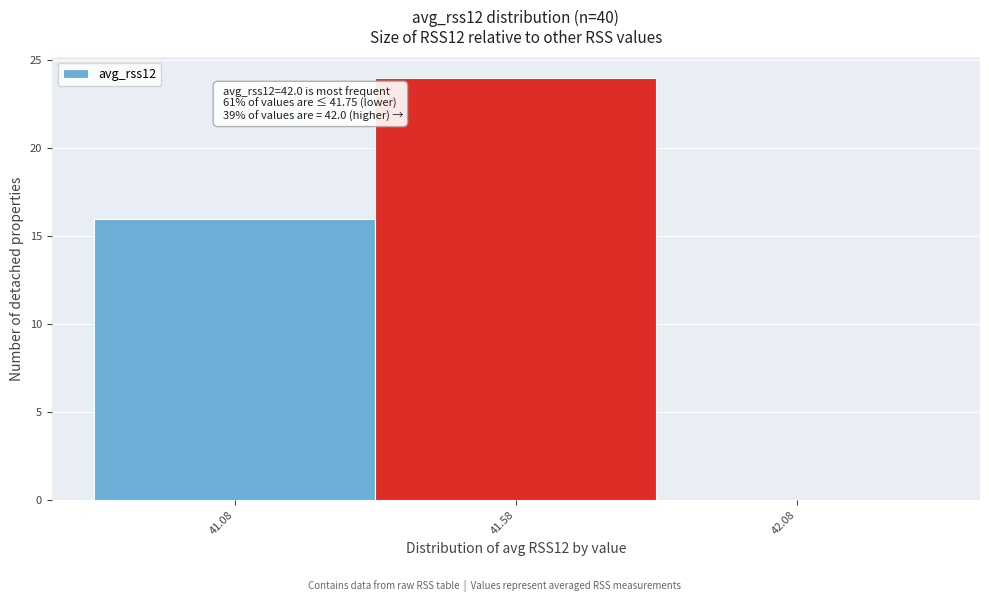

Reading left to right, list all the values displayed in this chart.

41.08=16	41.58=24	42.08=0